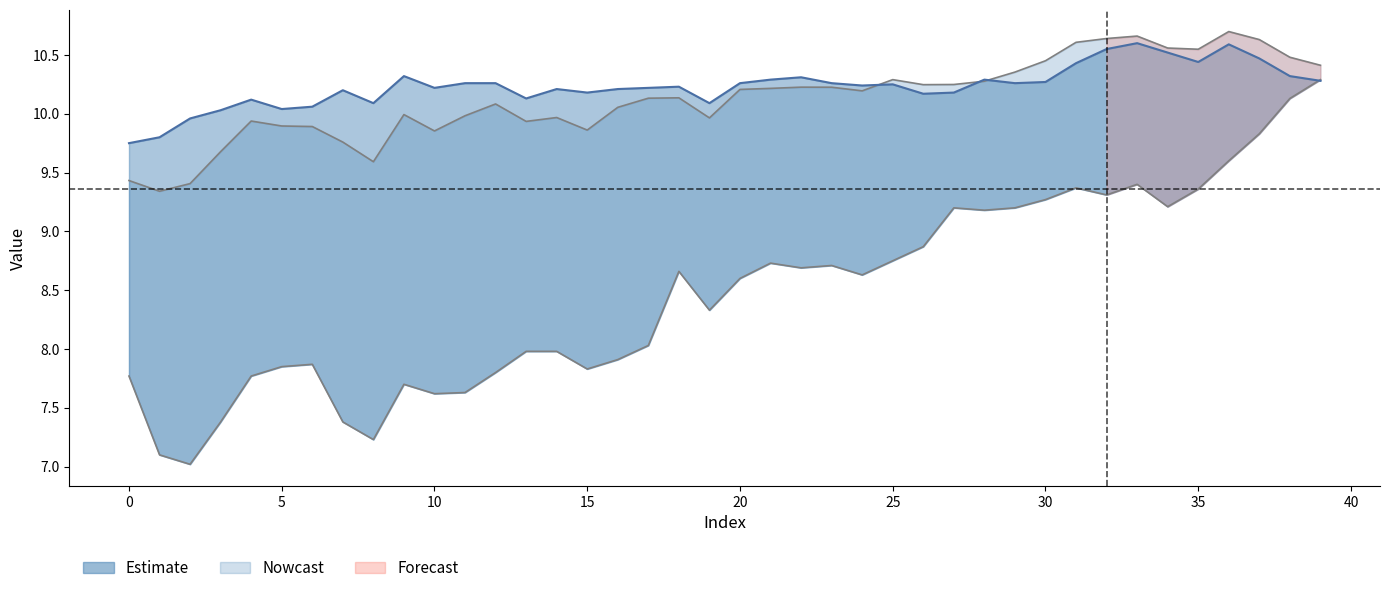

What is the value of the Y point at the 4th from the left?

10.0